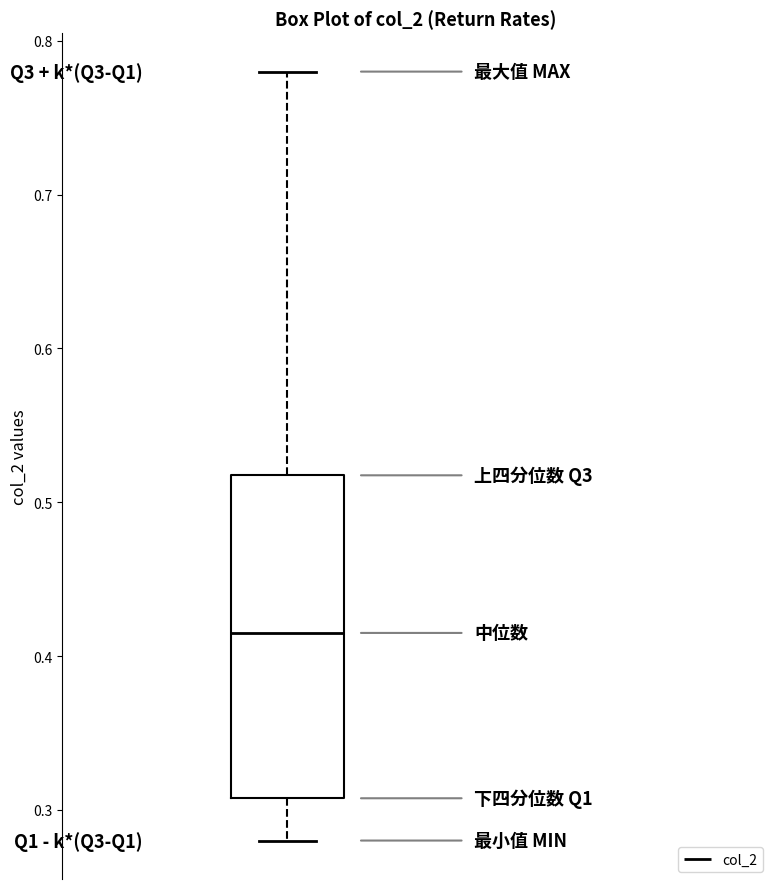

Read this box plot against the y-axis: the position of the median line, the range covered by the box, and the ends of both whiskers. The values are not printed on the chart, so give them approximately, as read against the axis.

median 0.42, box 0.31 to 0.52, whiskers 0.28 to 0.78